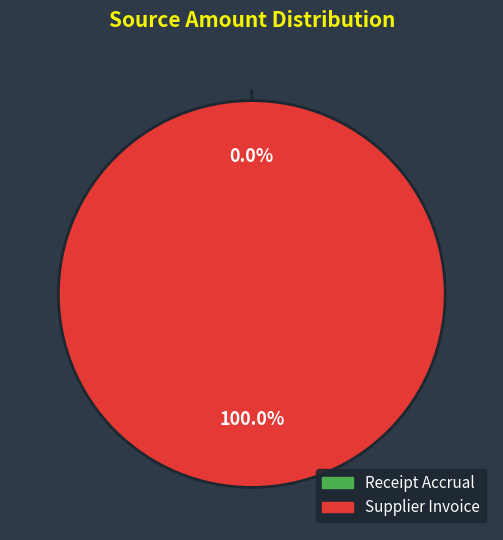

What is the change in value from Receipt Accrual to Supplier Invoice?

+72595.9